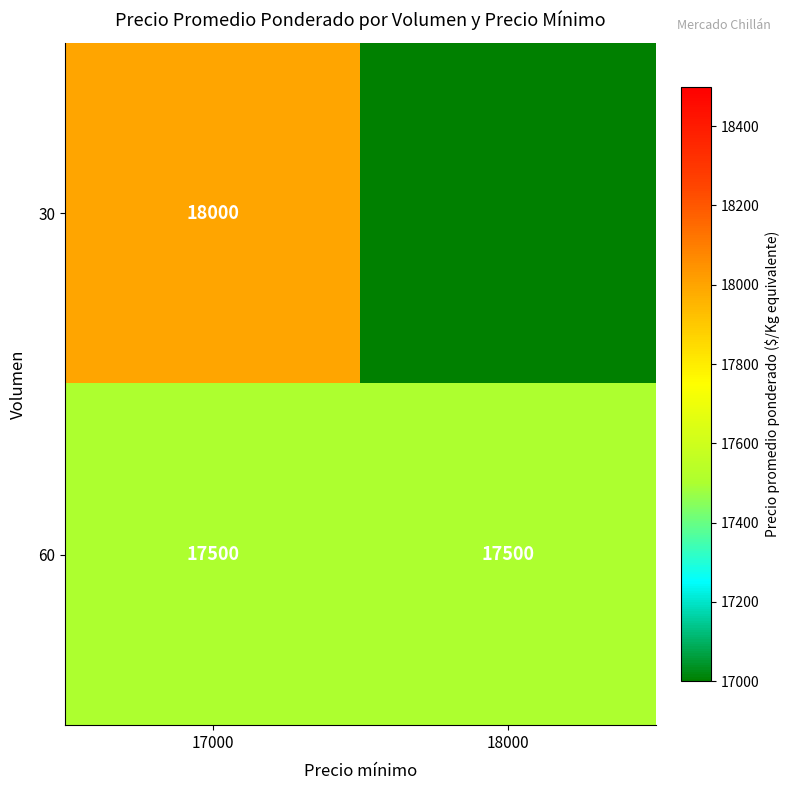

What is the average value of the 60 series?

17500